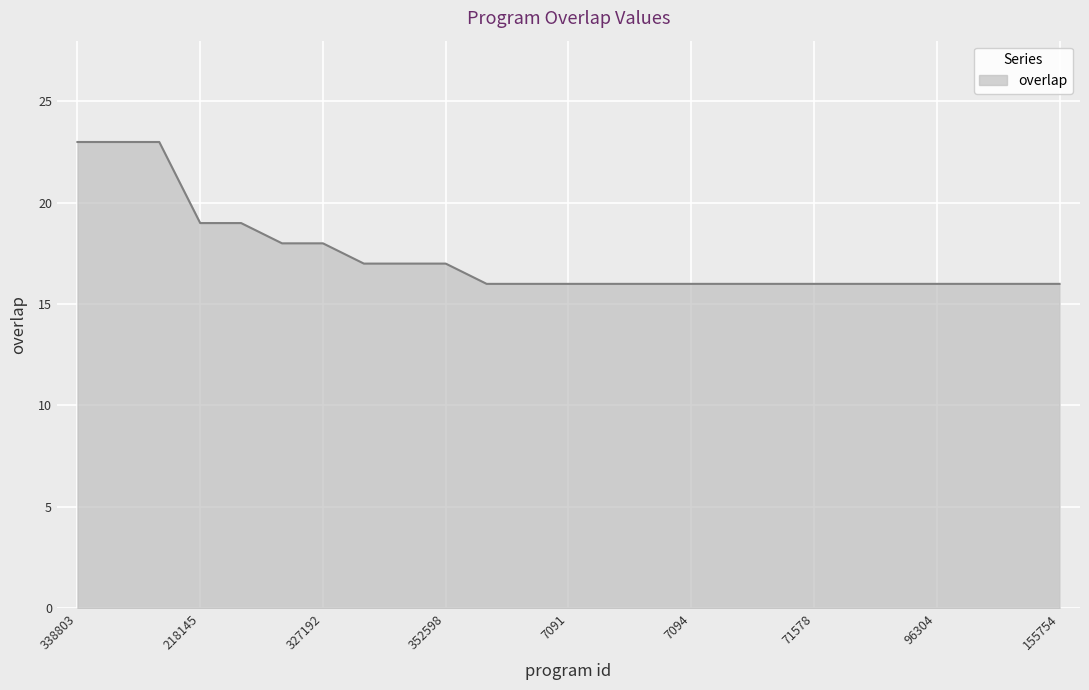

What is the difference between the maximum and minimum values?

7